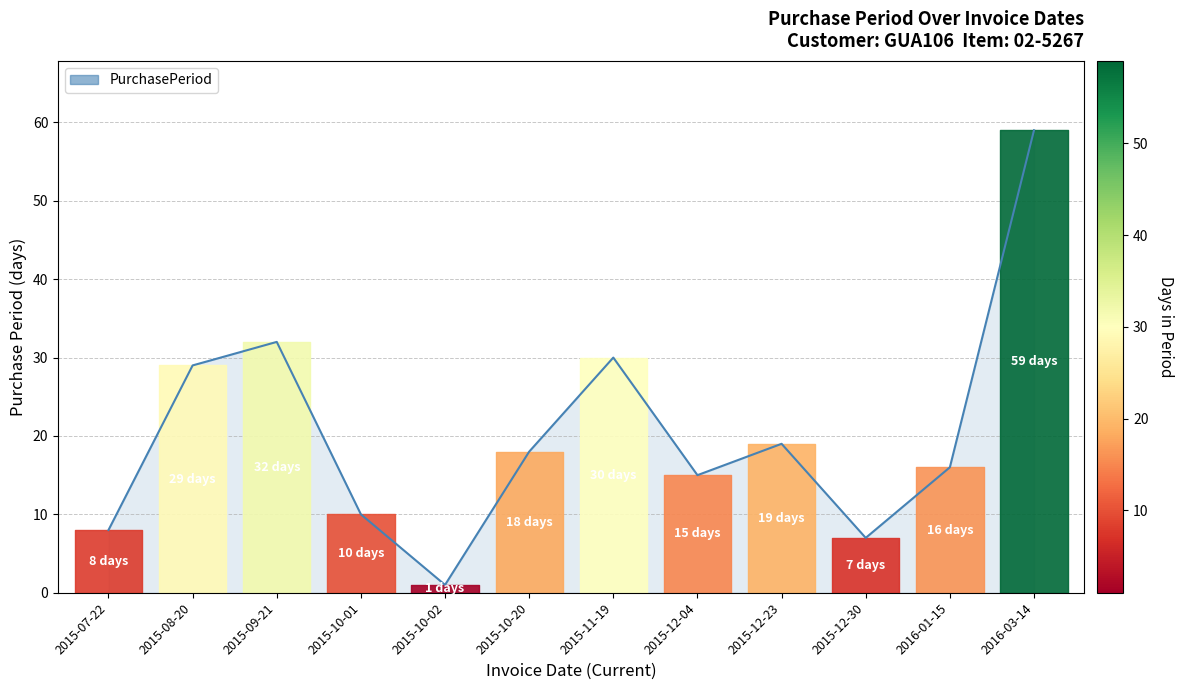

What is the change in value from 2015-10-20 to 2015-12-23?

+1